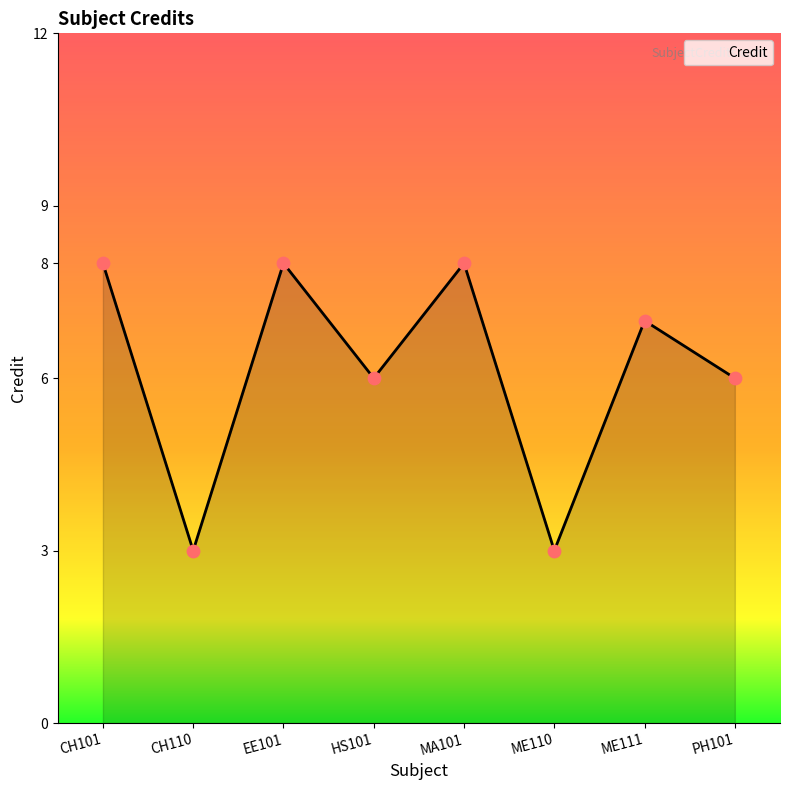

Between MA101 and EE101, which is larger?

MA101